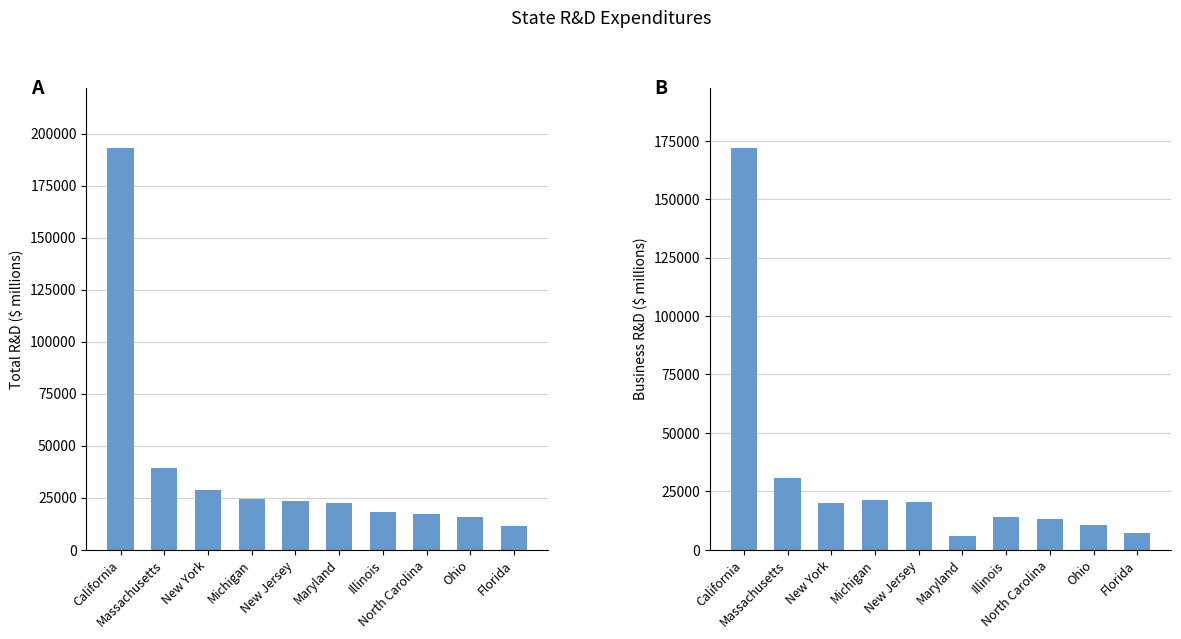

What is the total value across all series at New York?

48897